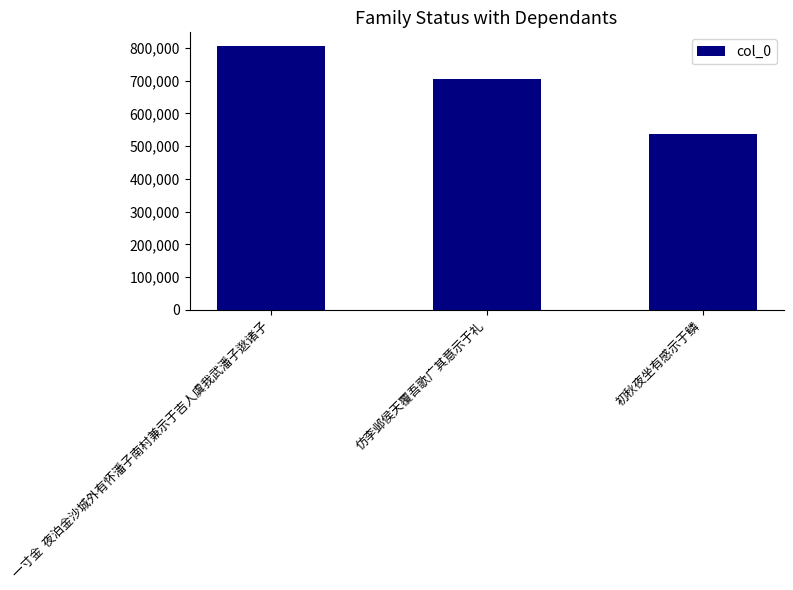

The chart shows a value of 537223 at 初秋夜坐有感示于鳞. True or false?

True